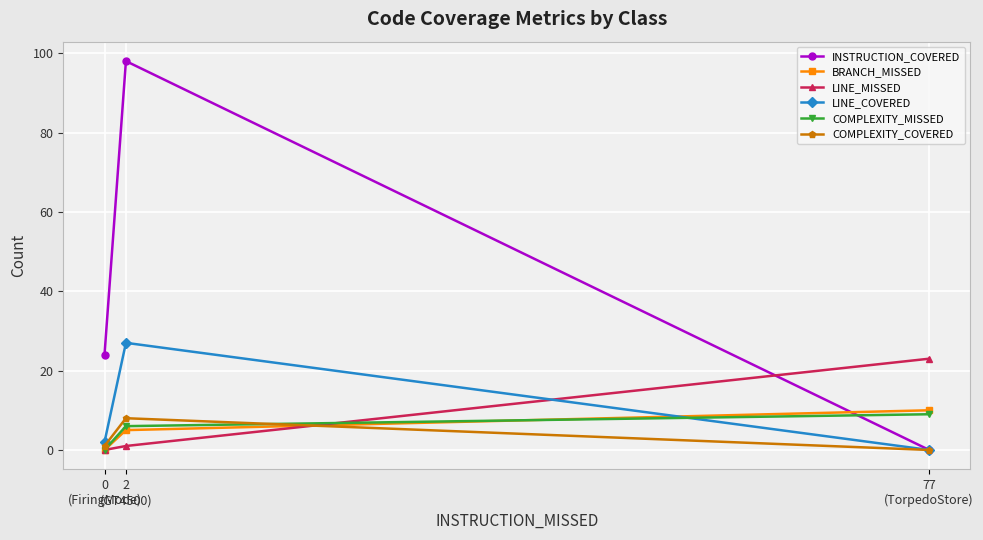

At which label does COMPLEXITY_COVERED first exceed 1?

2
(GT4500)